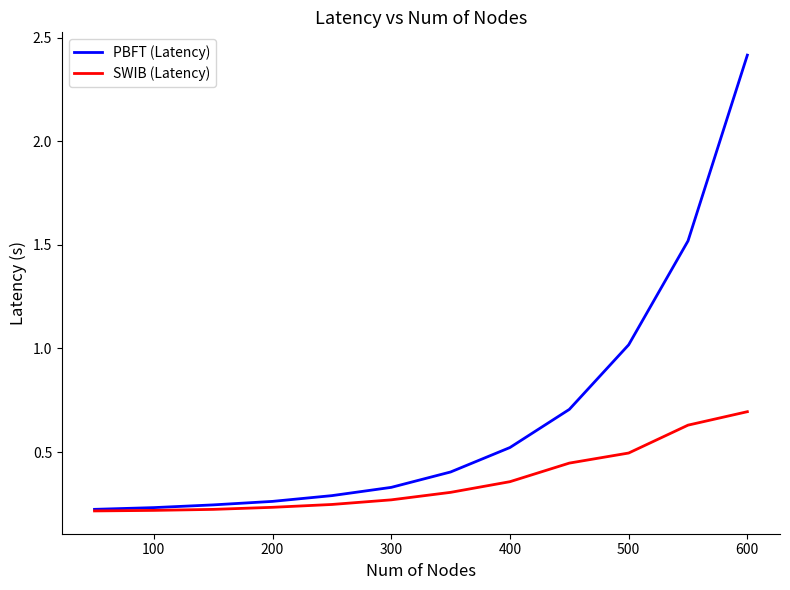

Which series has the largest total across all categories?

PBFT (Latency)